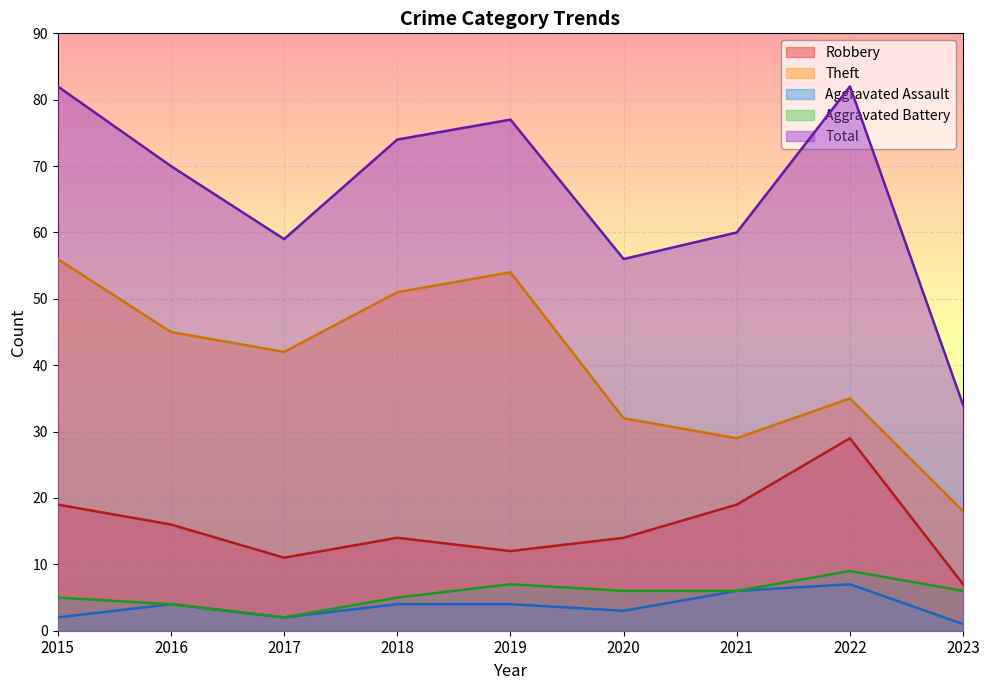

The Aggravated Assault series shows 11 at 2021. True or false?

False